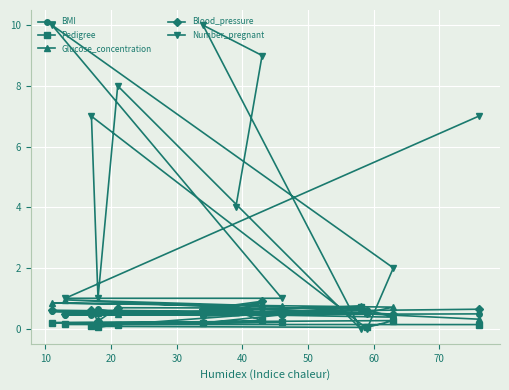

Which series has the largest total across all categories?

Number_pregnant